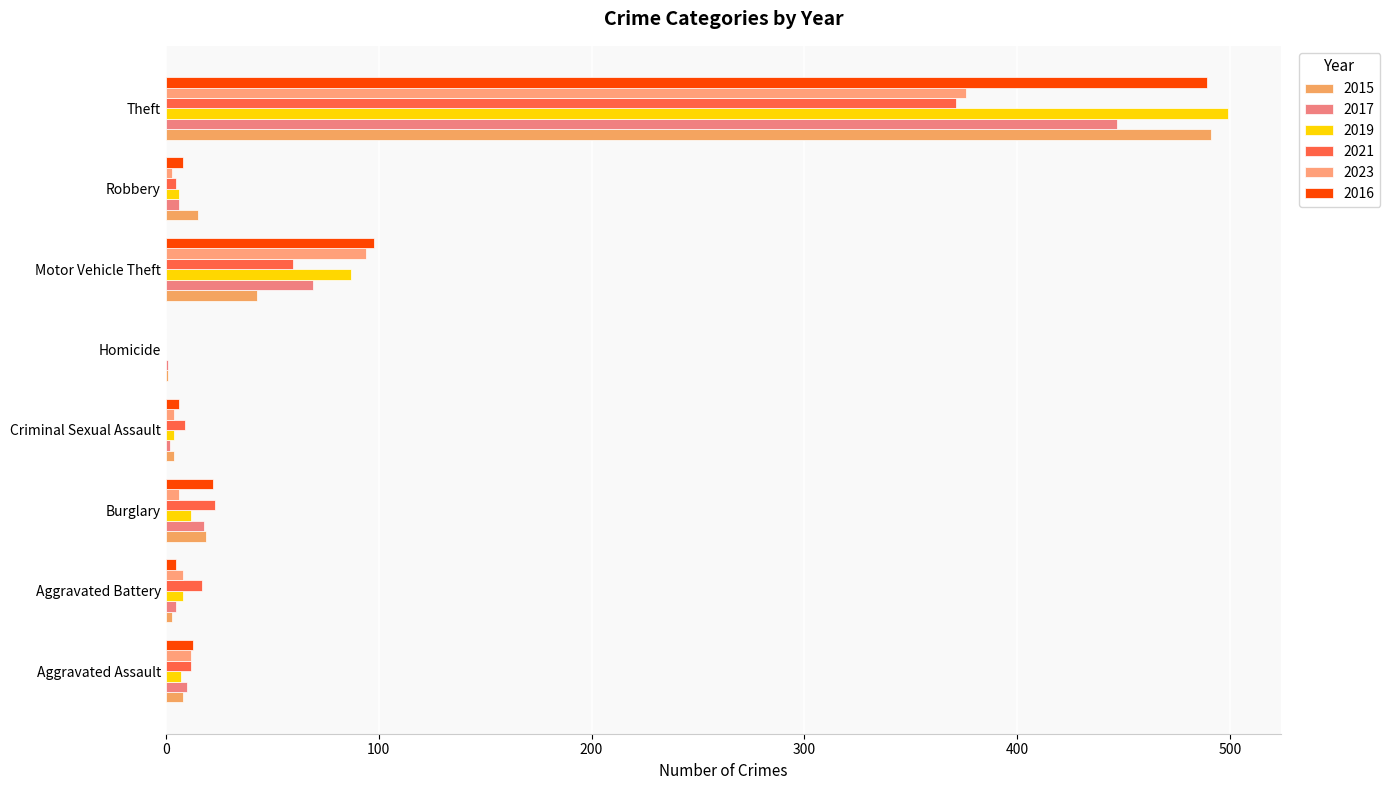

What is the average value of the 2021 series?

62